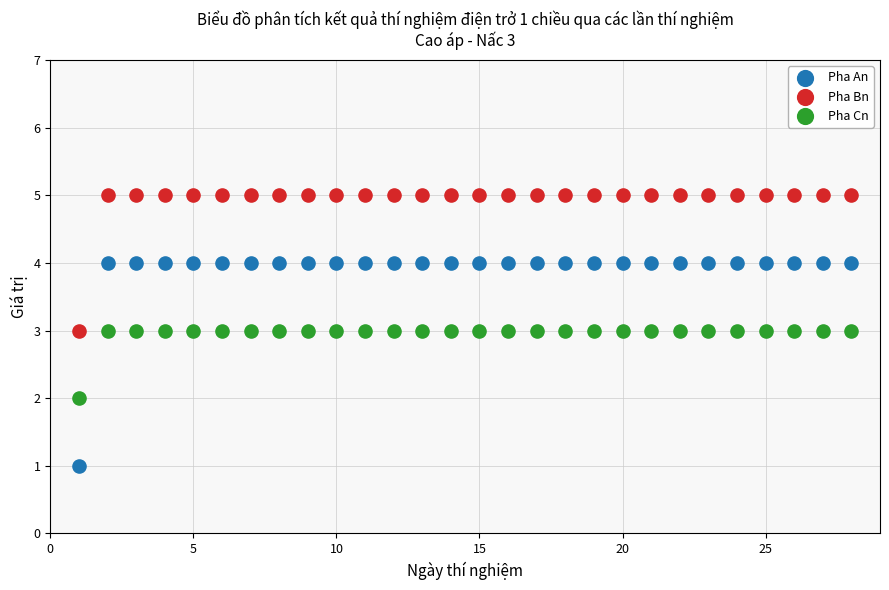

What are all the series names shown in the legend?

Pha An, Pha Bn, Pha Cn